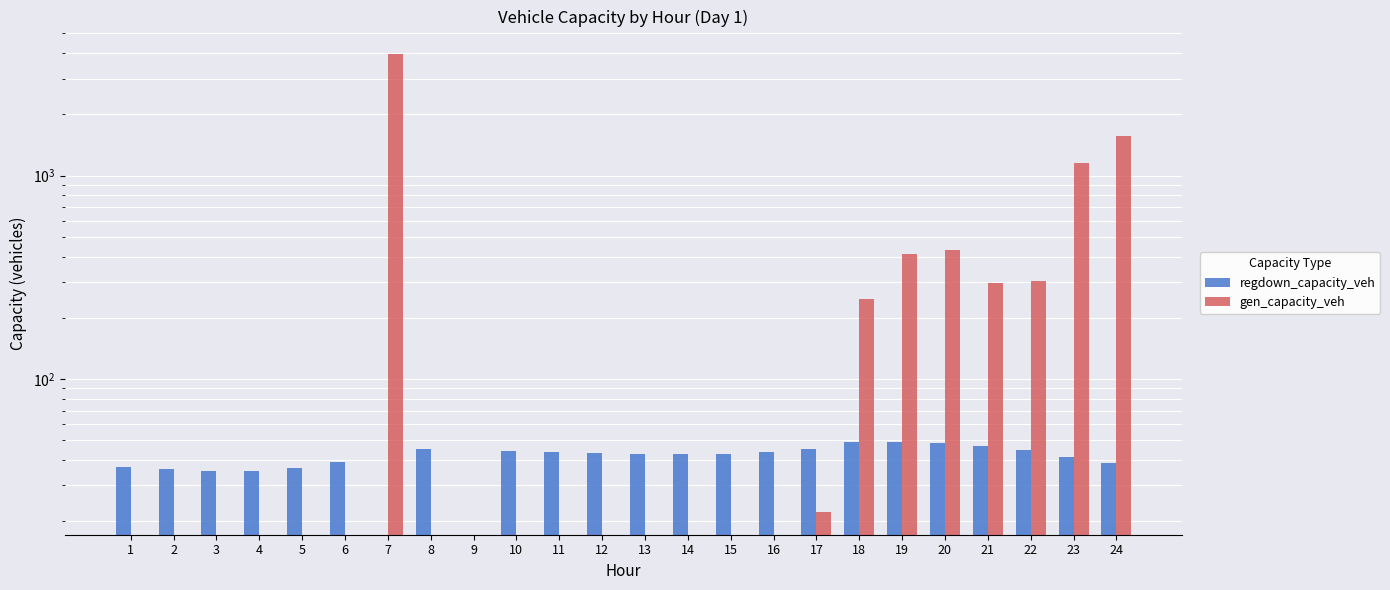

At how many categories does at least one series exceed 1617?

1